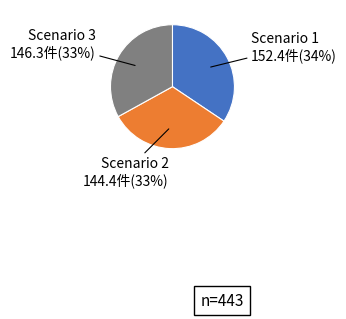

To the nearest percent, what is the difference between the Scenario 3 and Scenario 1 slice percentages?

1%